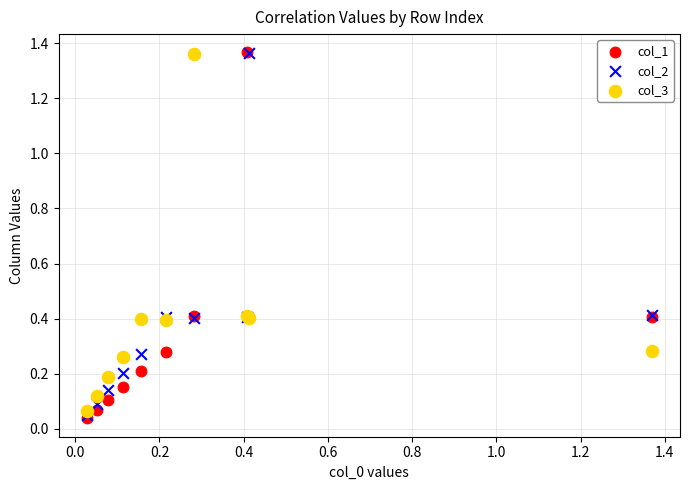

Which series contains the lowest Y value?

col_1